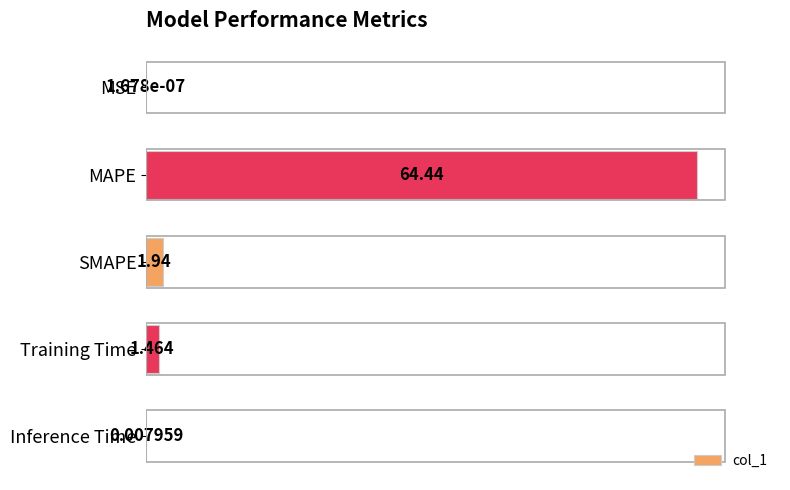

At which label is the value closest to 32?

SMAPE